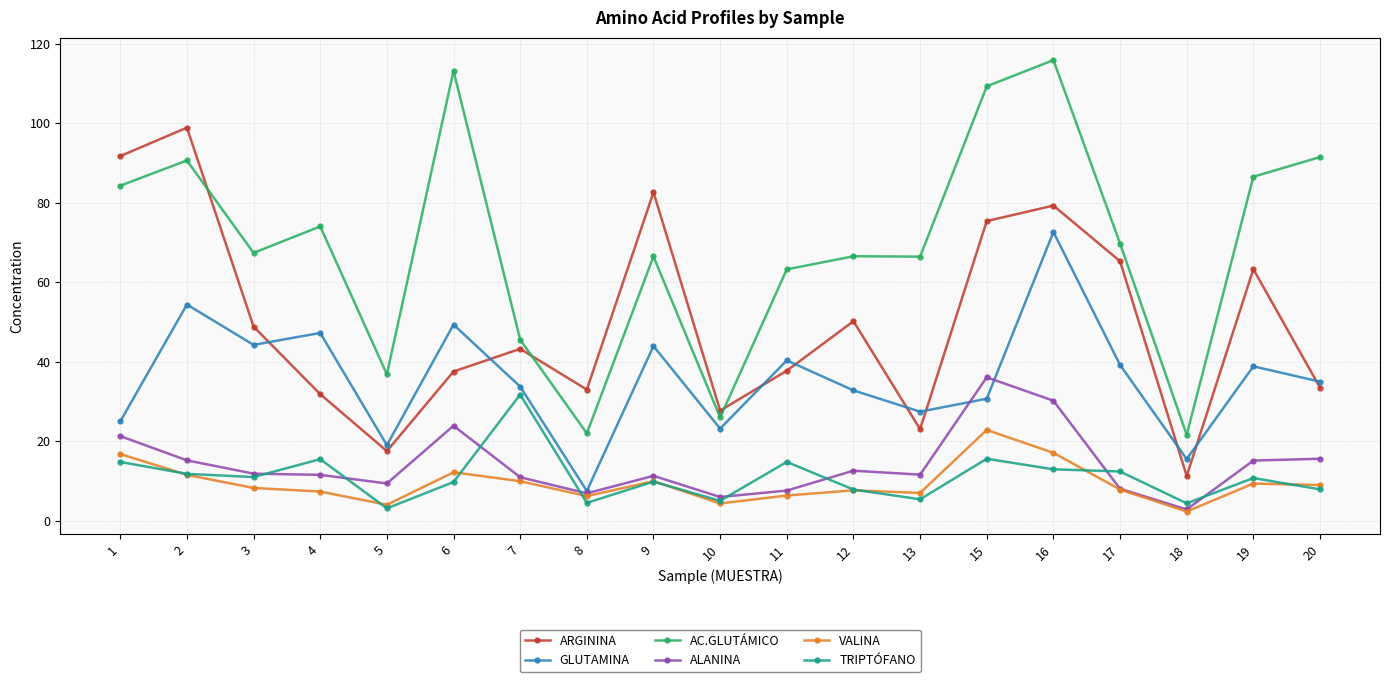

Does the chart display data point markers on the line(s)?

Yes